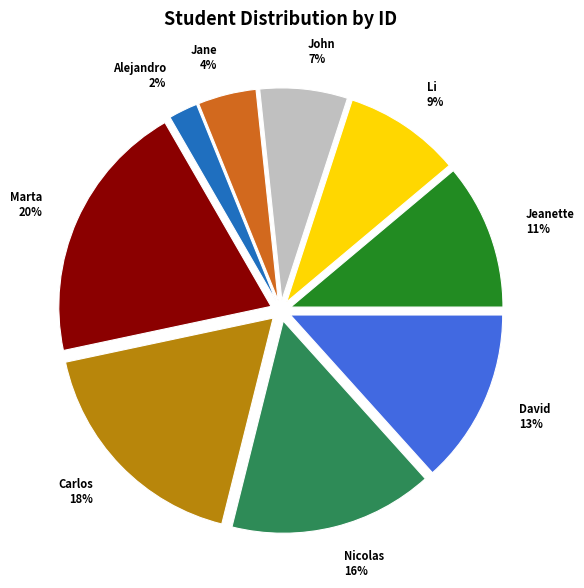

Which category has the smallest portion of the pie?

Alejandro